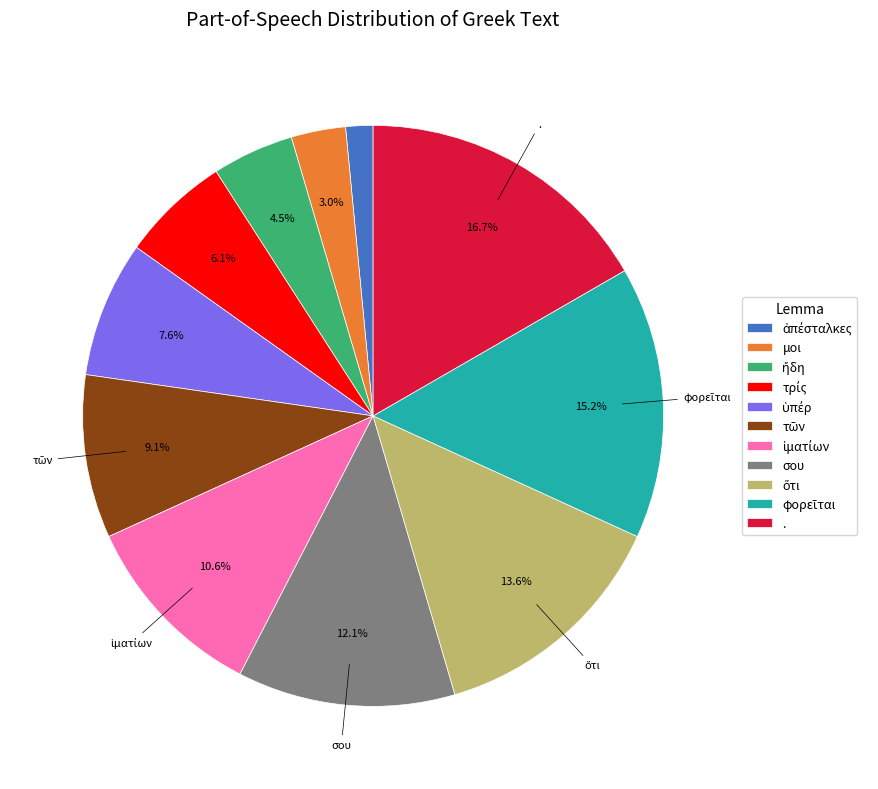

To the nearest percent, what is the difference between the σου and . slice percentages?

5%